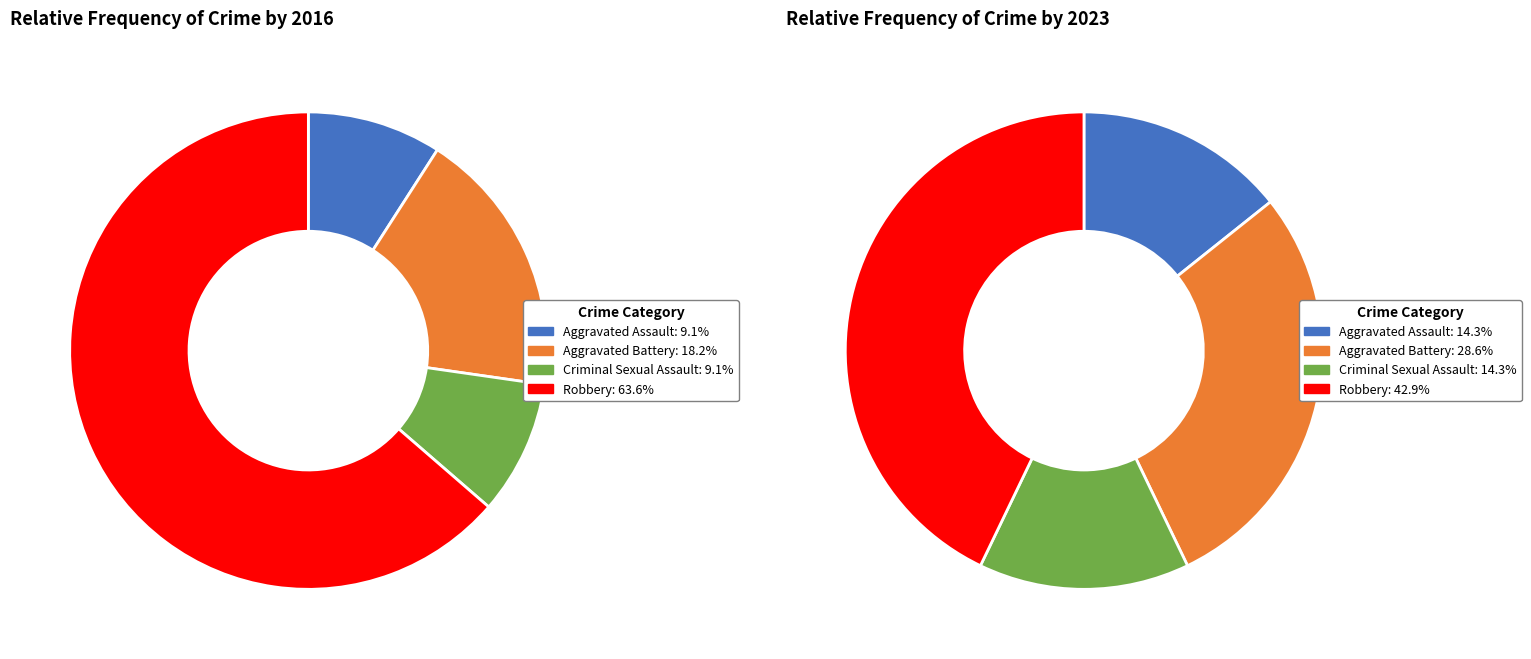

How many slices are in this pie chart?

4